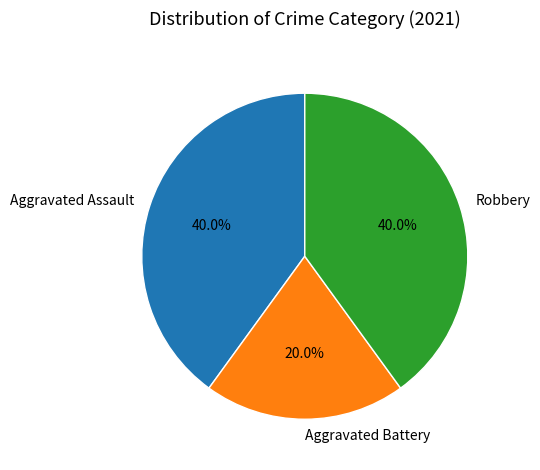

To the nearest percent, what is the difference between the largest and smallest slice percentages?

20%